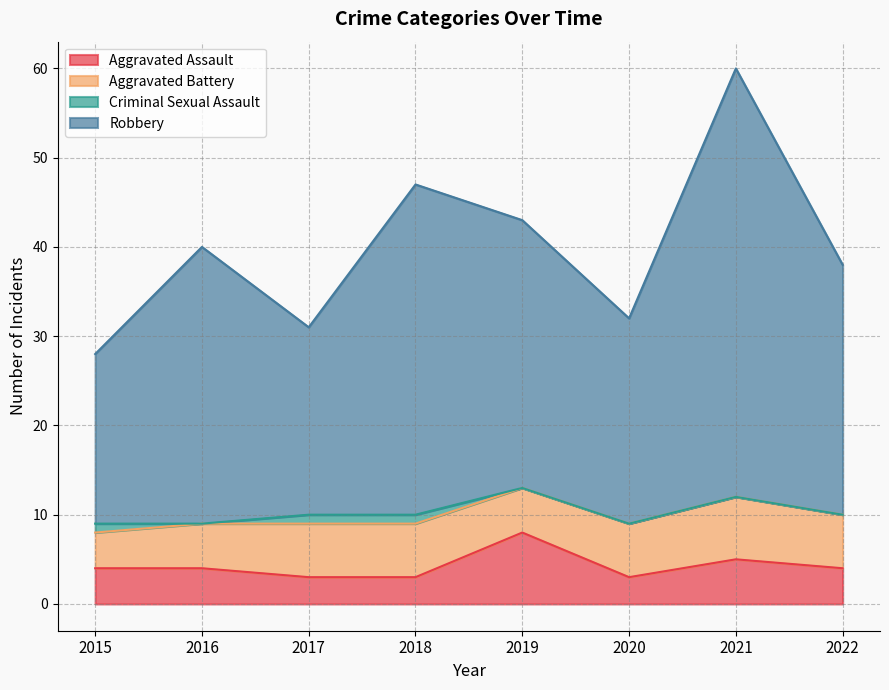

How many lines are shown in the chart?

4